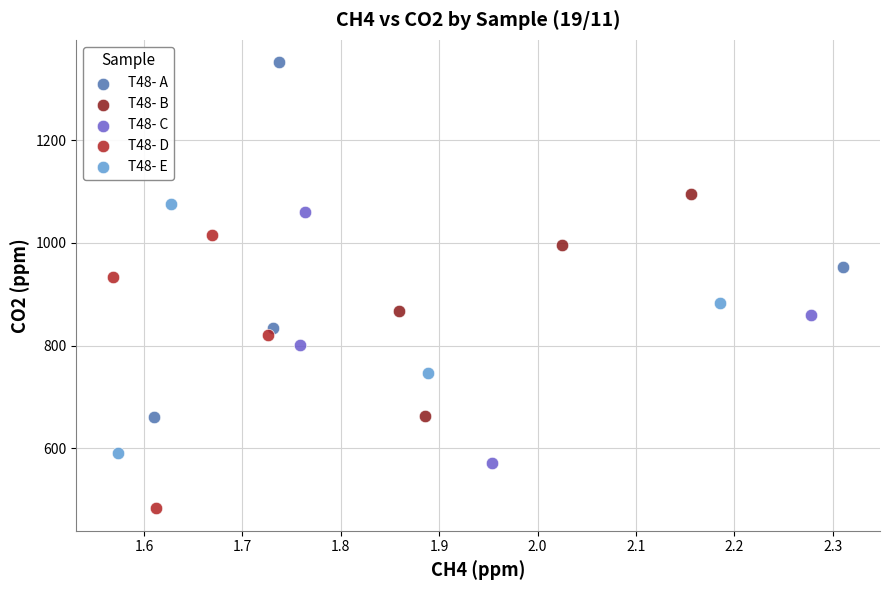

Which series reaches the minimum Y coordinate?

T48- D